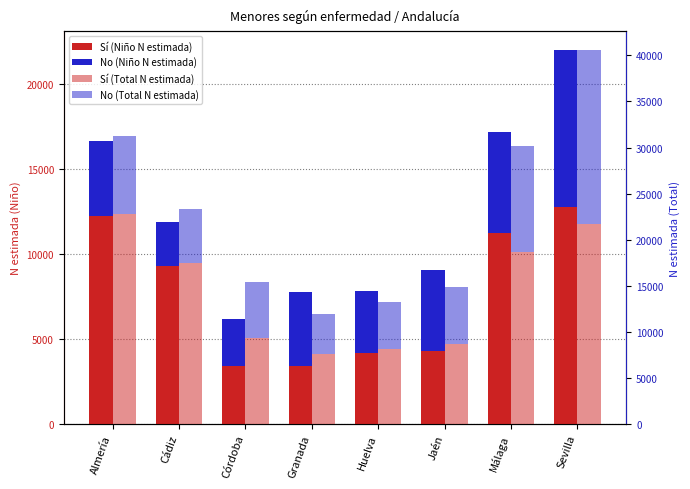

Rank the series at Cádiz from lowest to highest value.

No (Niño N estimada), No (Total N estimada), Sí (Niño N estimada), Sí (Total N estimada)